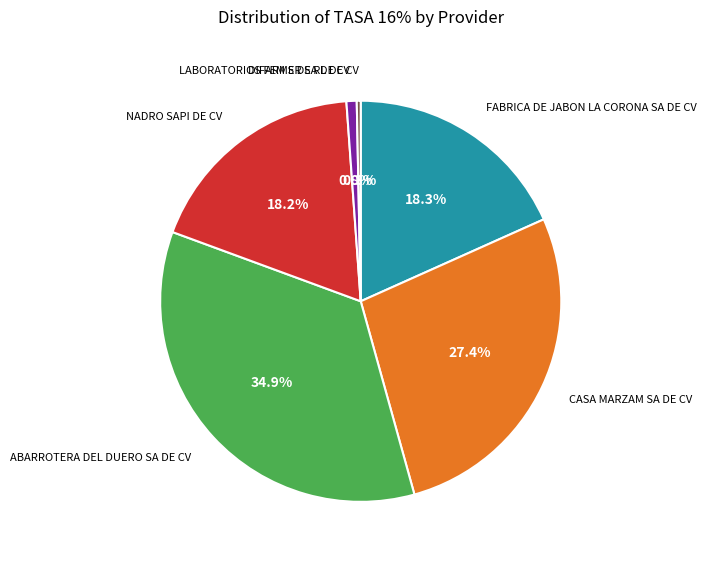

How many segments does this pie chart have?

6